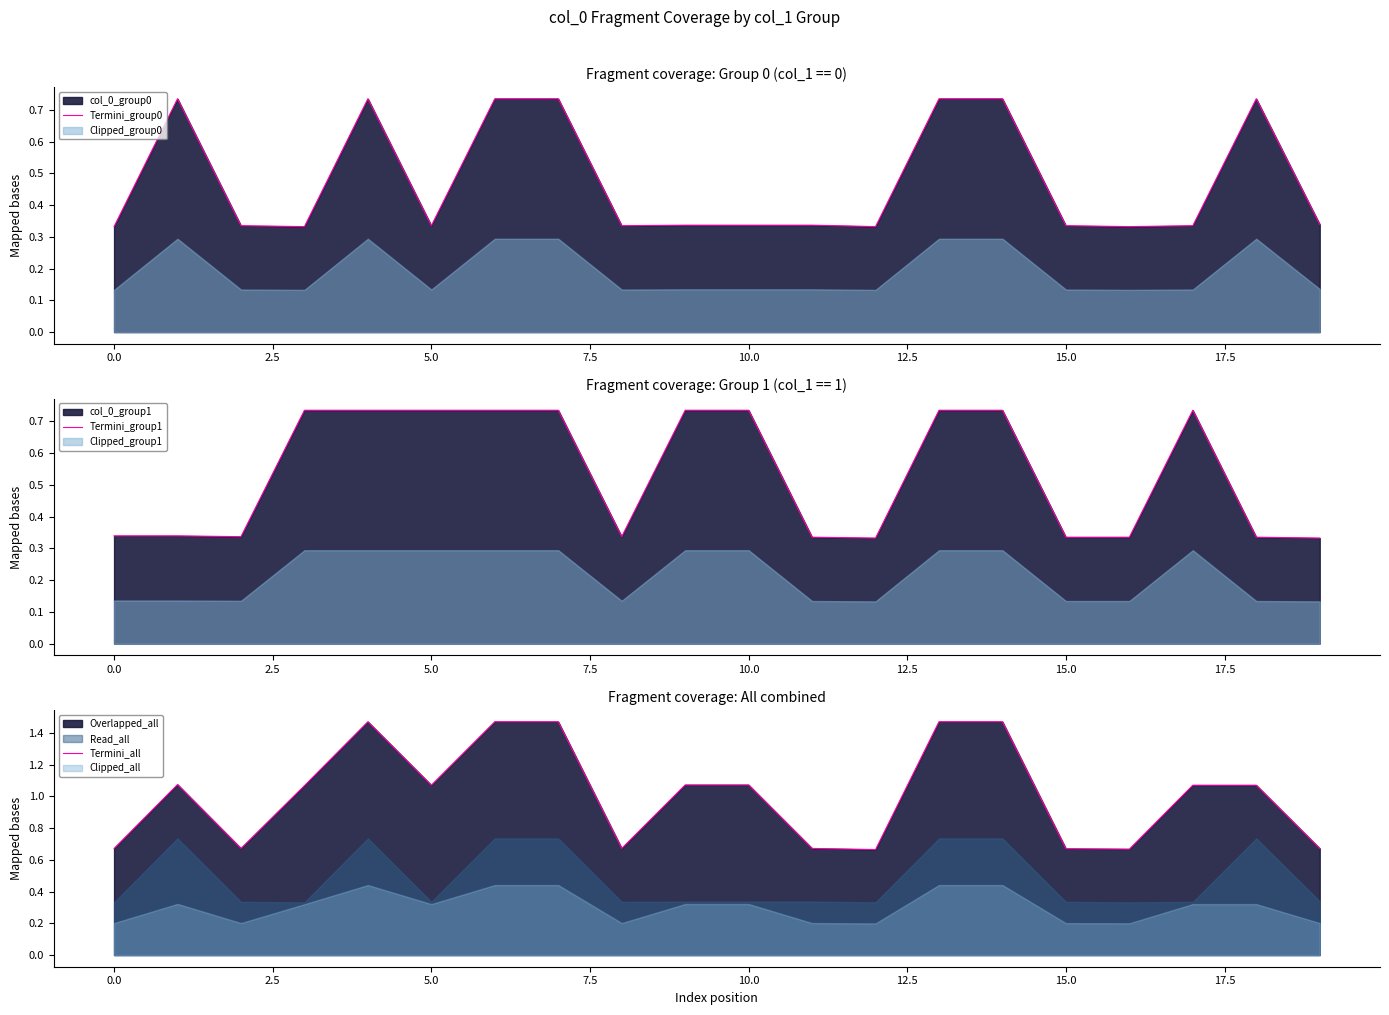

True or false: Termini_group0 has a value of 0.3 at 19.

True